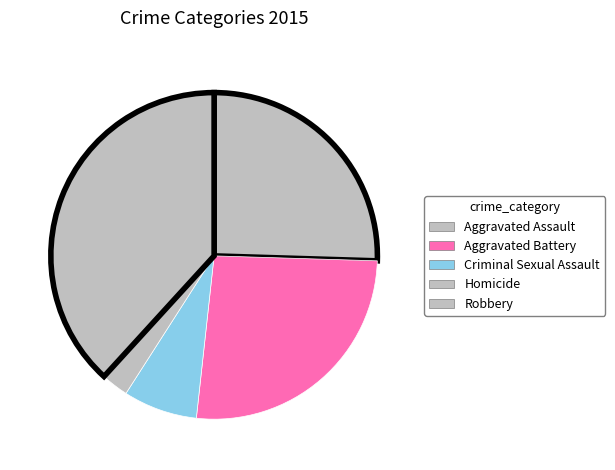

True or false: Criminal Sexual Assault accounts for 7% of the total.

True